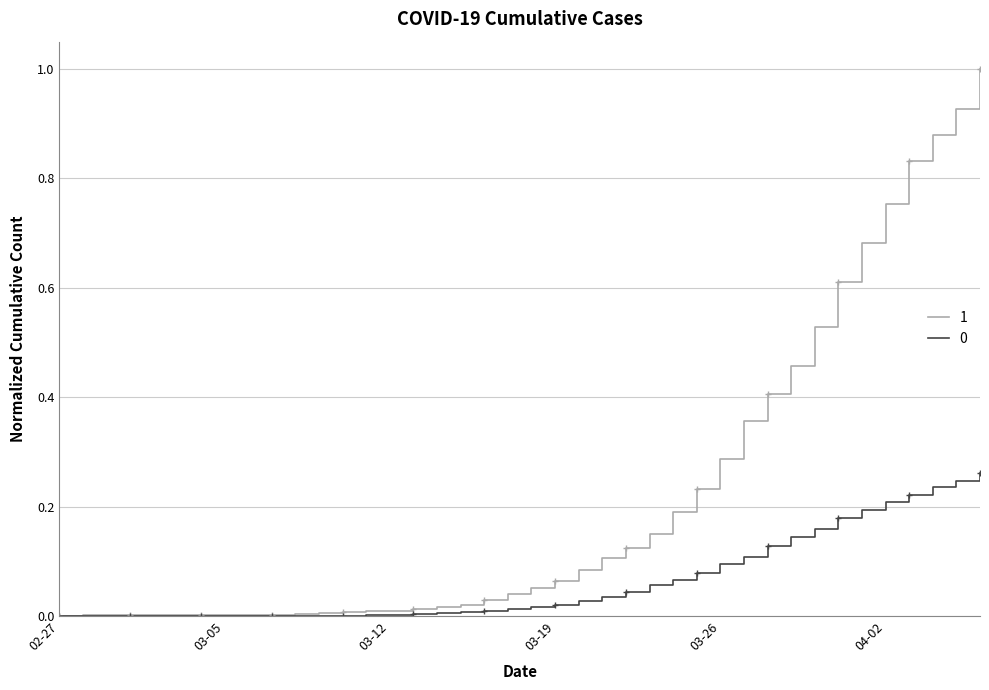

Which category has the highest value across all series?

2020-04-06